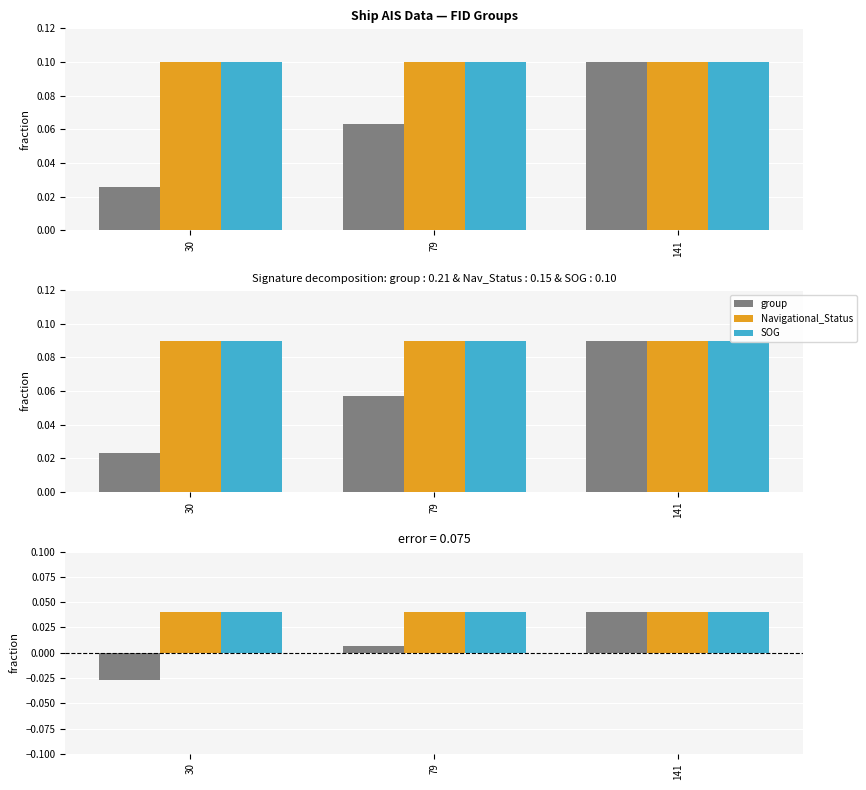

True or false: SOG has a value of 0.0 at 141.

False